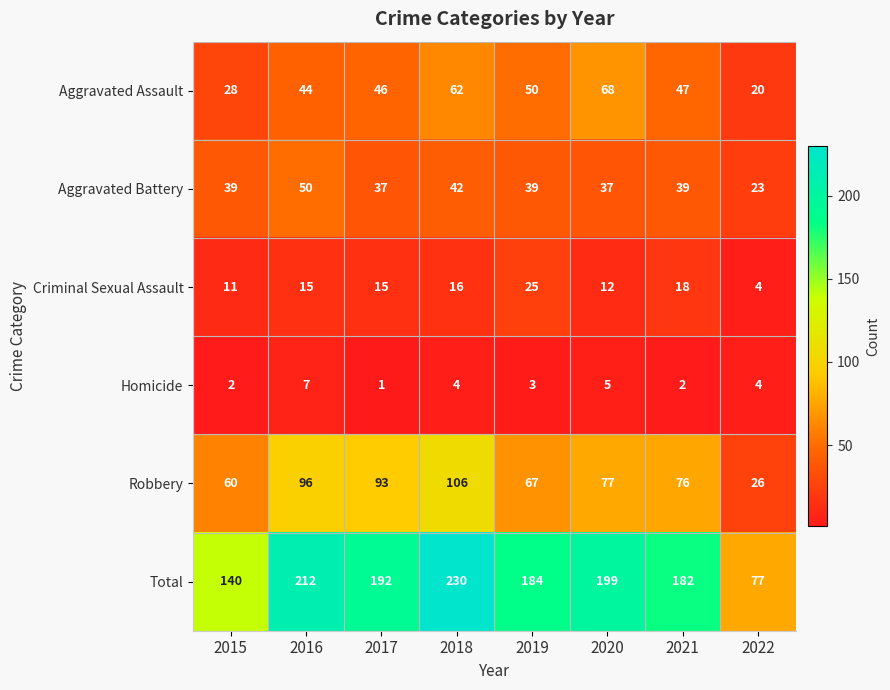

At which category is the sum across all series the highest?

2018